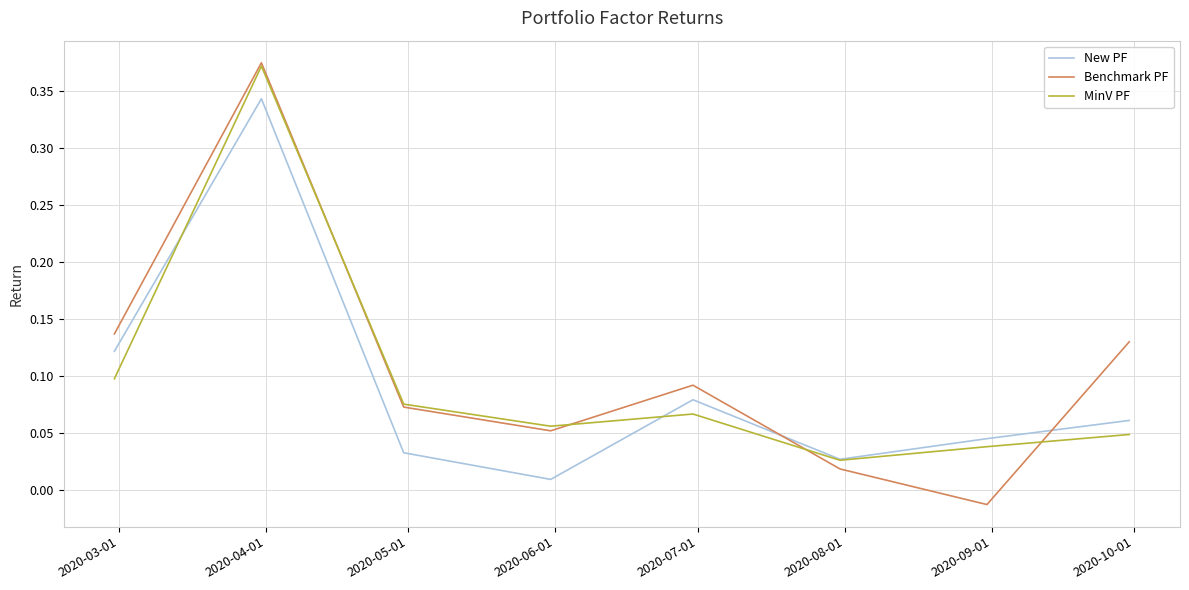

Which series has the largest total across all categories?

Benchmark PF